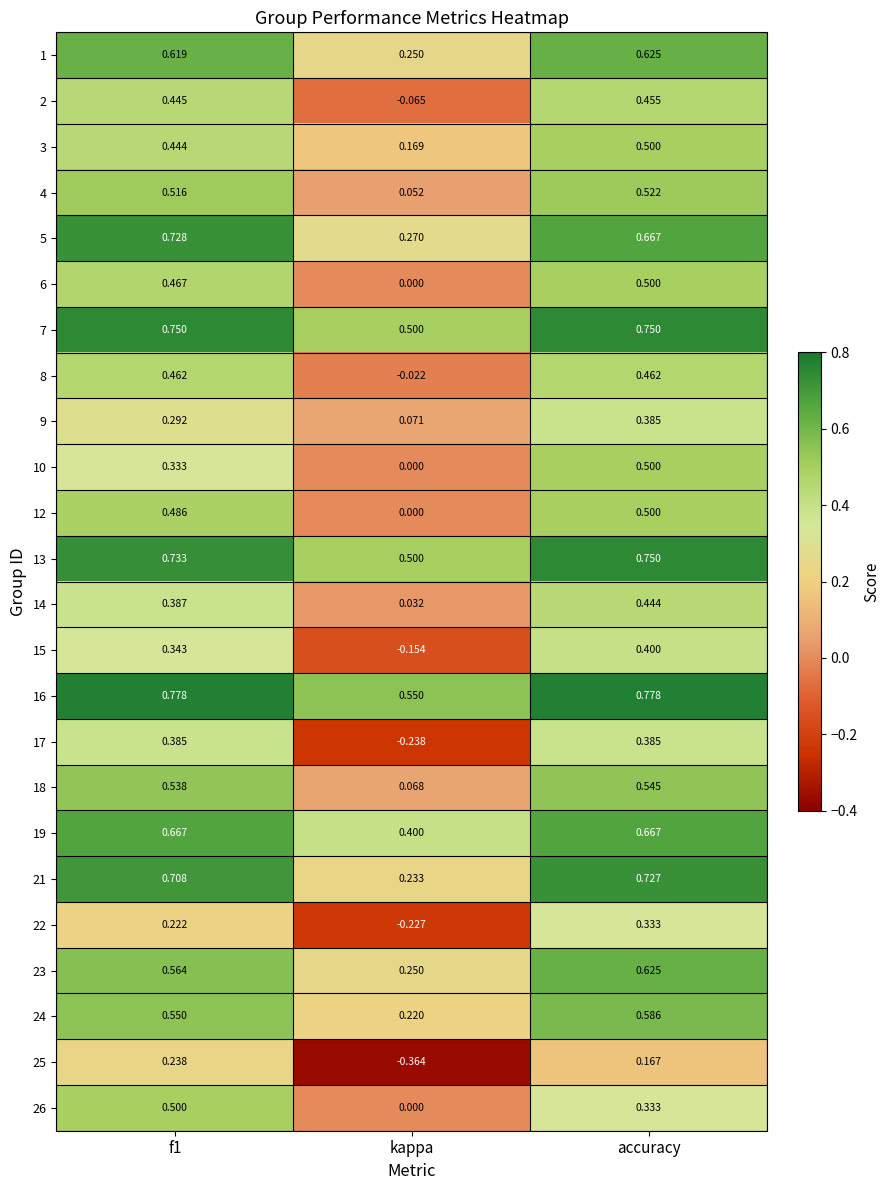

Is the value of 17 at f1 greater than the value of 12 at kappa?

Yes